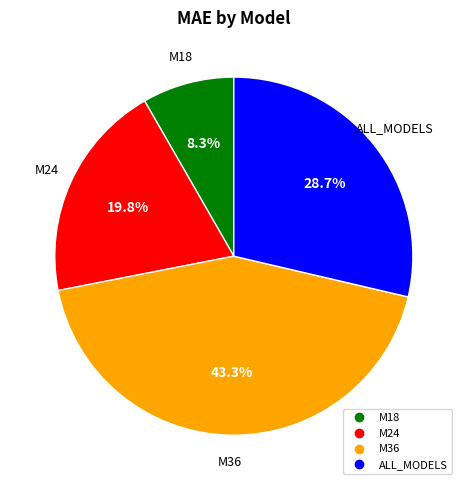

Rank the categories by value from highest to lowest.

M36, ALL_MODELS, M24, M18